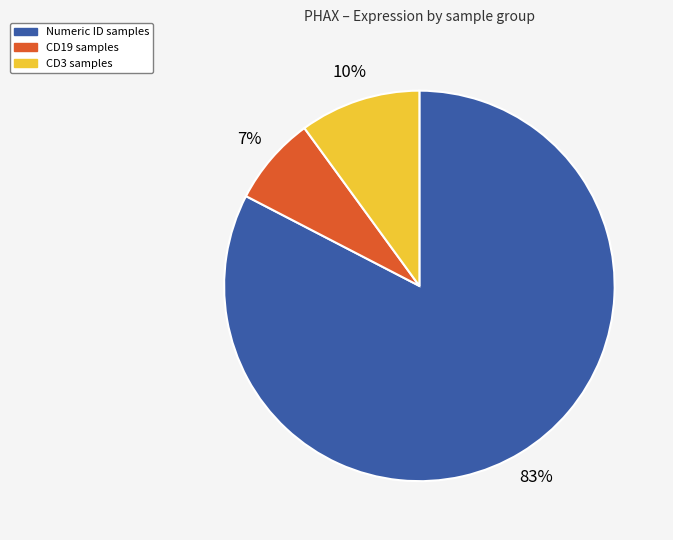

To the nearest percent, what is the average slice percentage?

33%